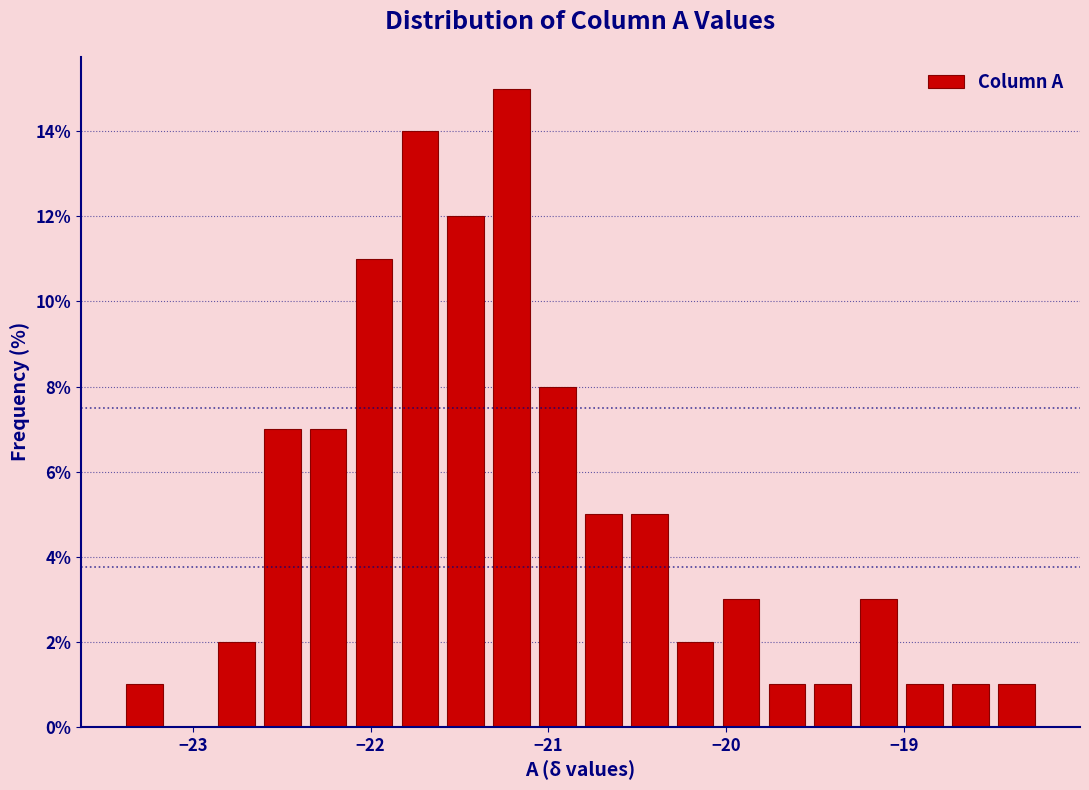

Read against the x-axis, roughly where is the centre of the tallest bar?

-21.2